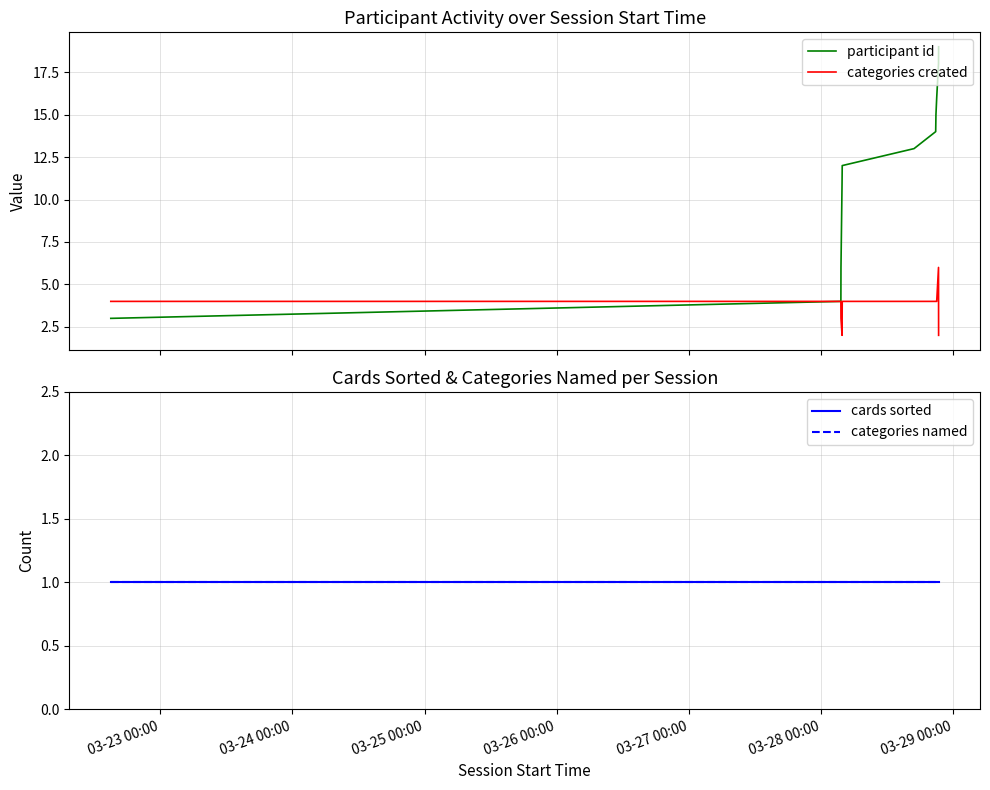

What is the minimum value for cards sorted?

1